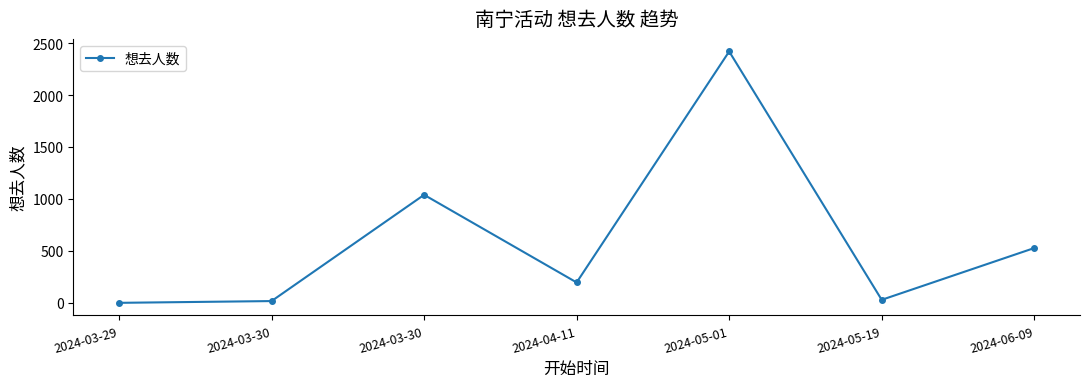

What is the label of the 3rd point from the left?

2024-03-30